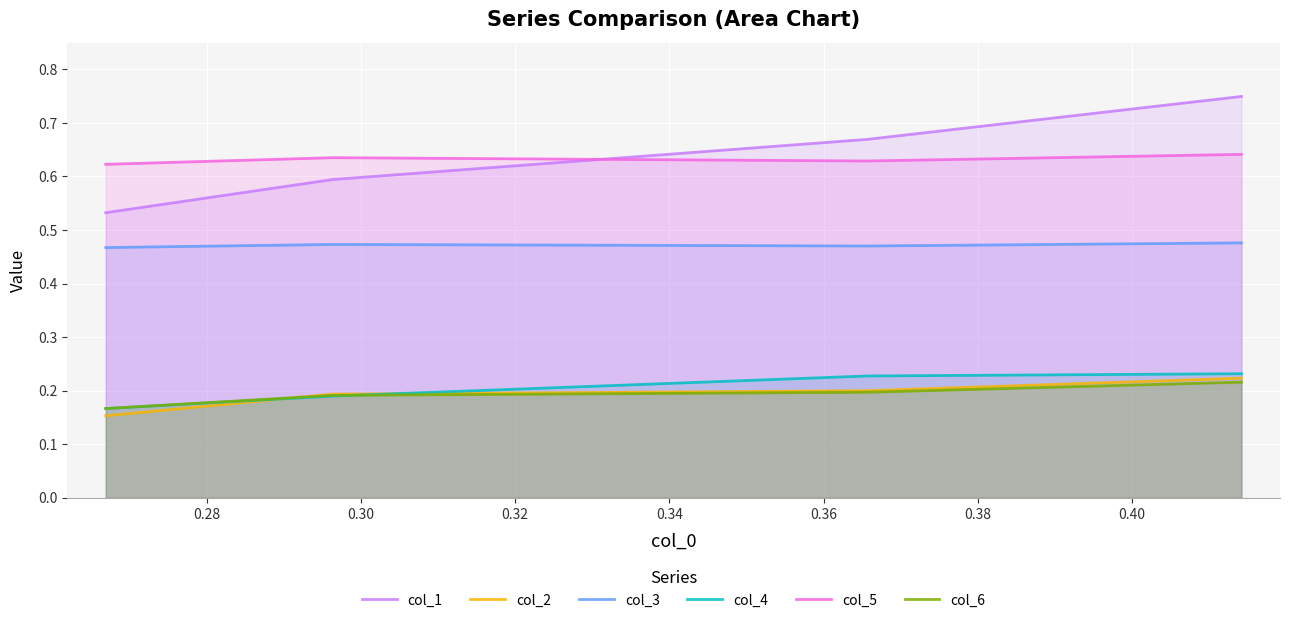

What is the lowest value of the col_4 series?

0.2